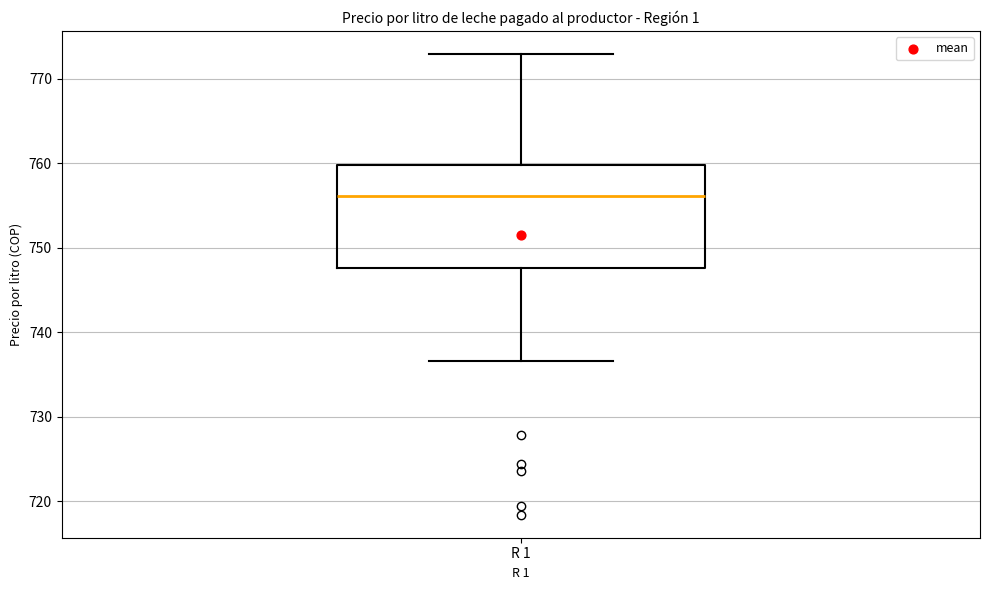

Transcribe this box plot: give where the median line is, the range the box spans, and where the two whiskers end, as read against the y-axis. The values are not printed on the chart, so give them approximately, as read against the axis.

median 756, box 748 to 760, whiskers 737 to 773